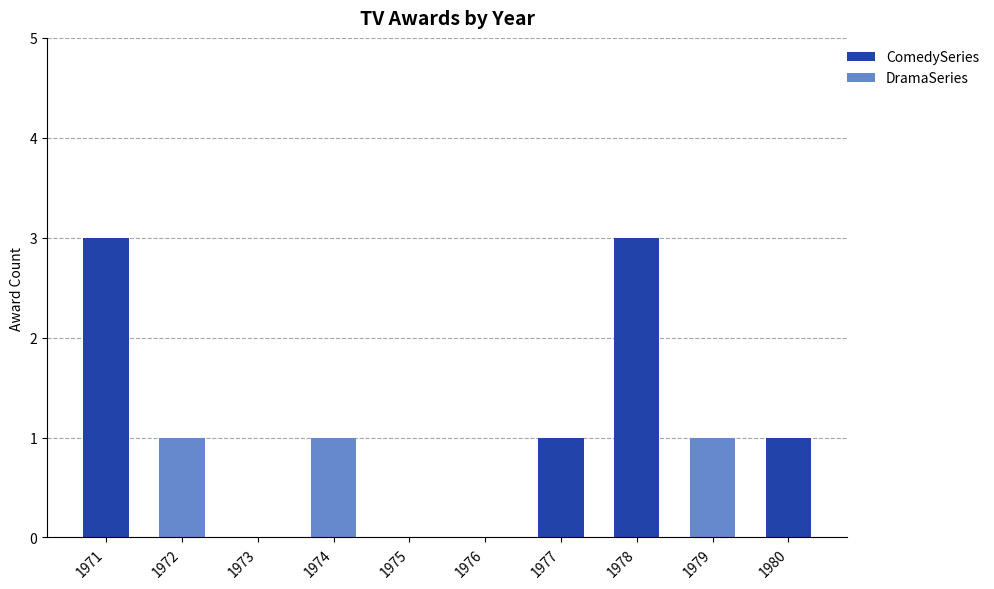

What is the sum of all ComedySeries values?

8